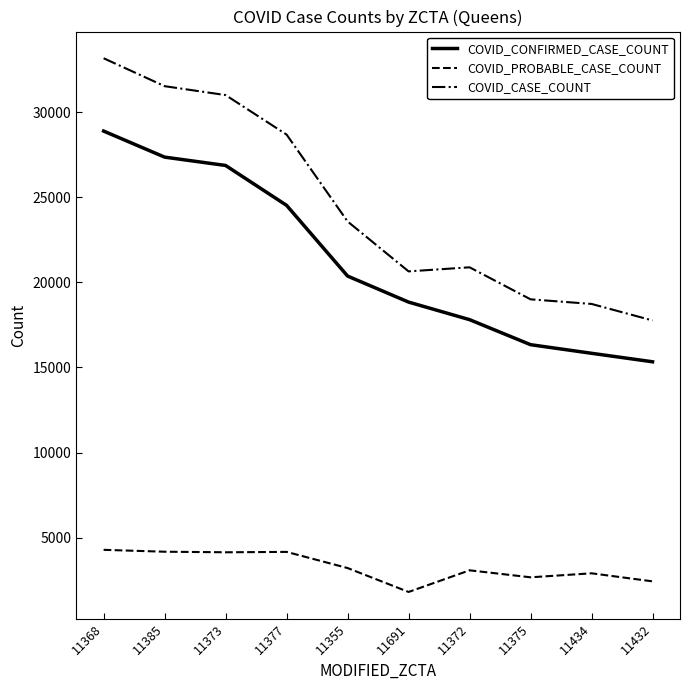

Which series changed the most between 11377 and 11355?

COVID_CASE_COUNT